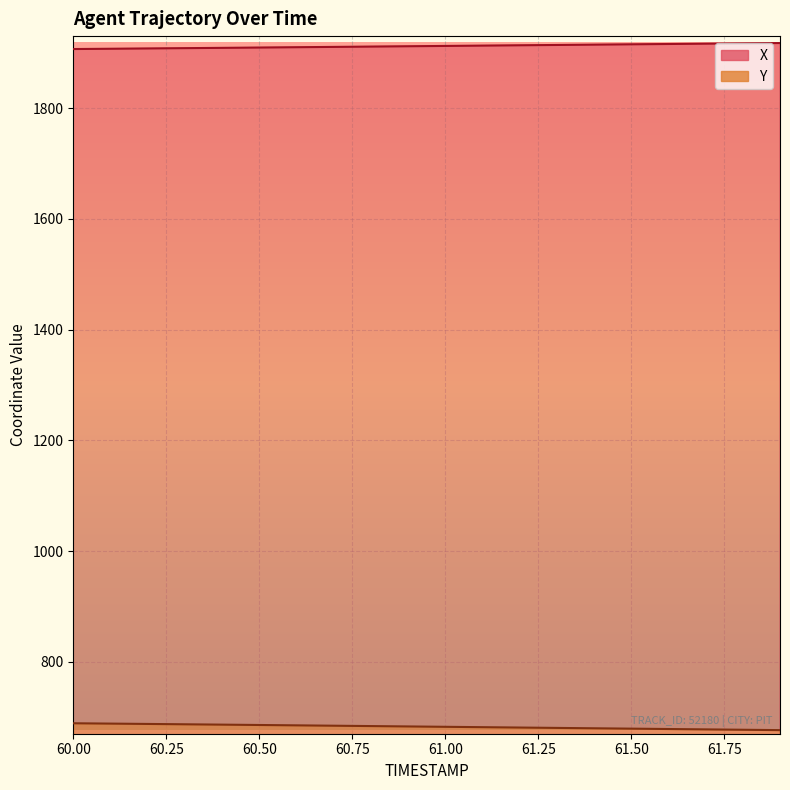

Is it true that Y equals 254.0 at 61.8?

False